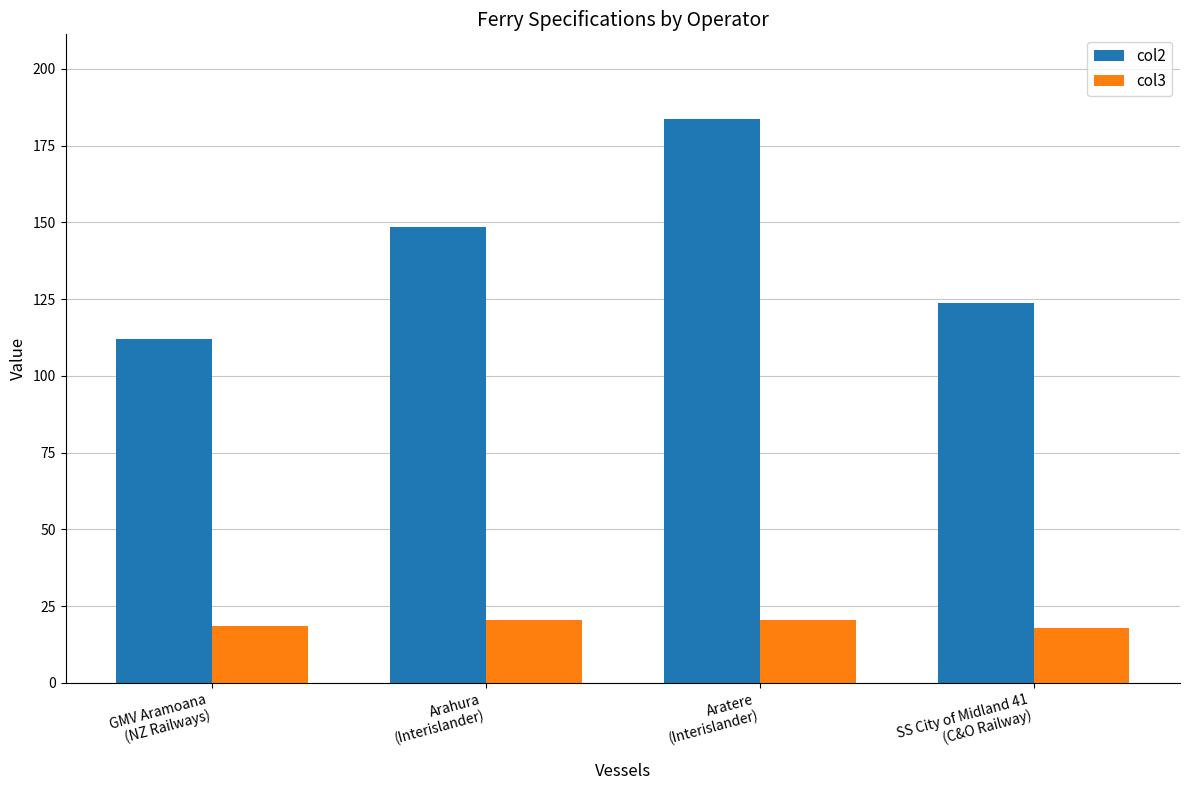

What is the lowest value of the col2 series?

112.2